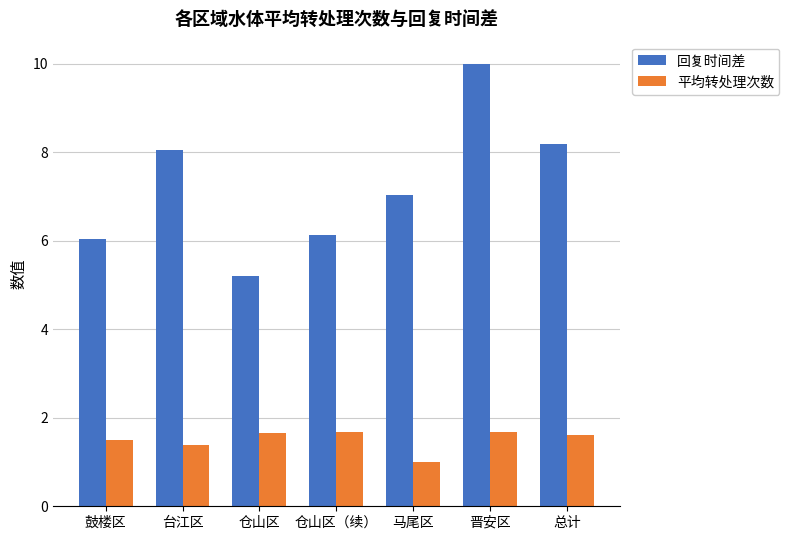

What is the average value of the 回复时间差 series?

7.2